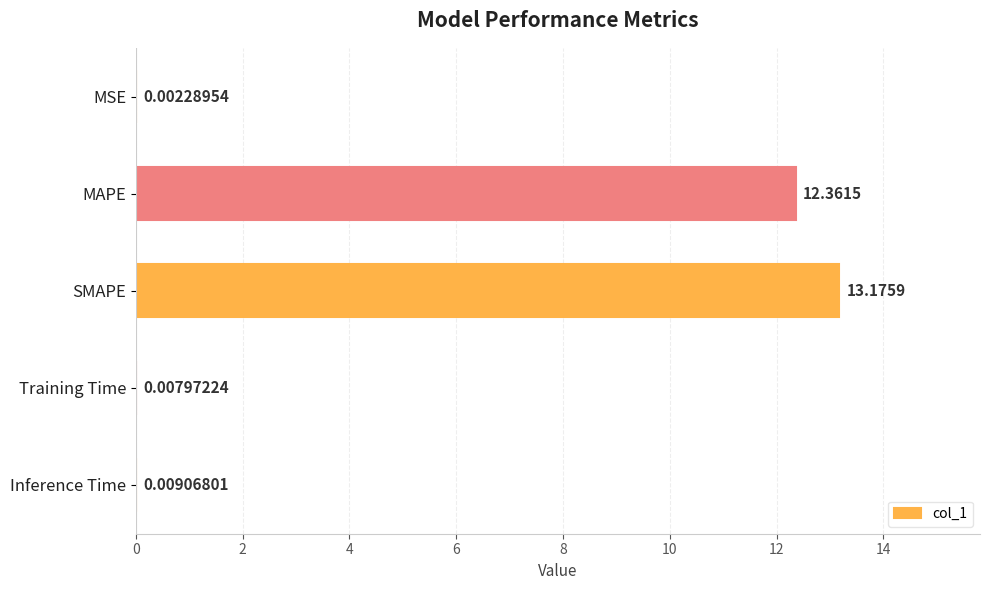

At which label is the value closest to 6?

Inference Time